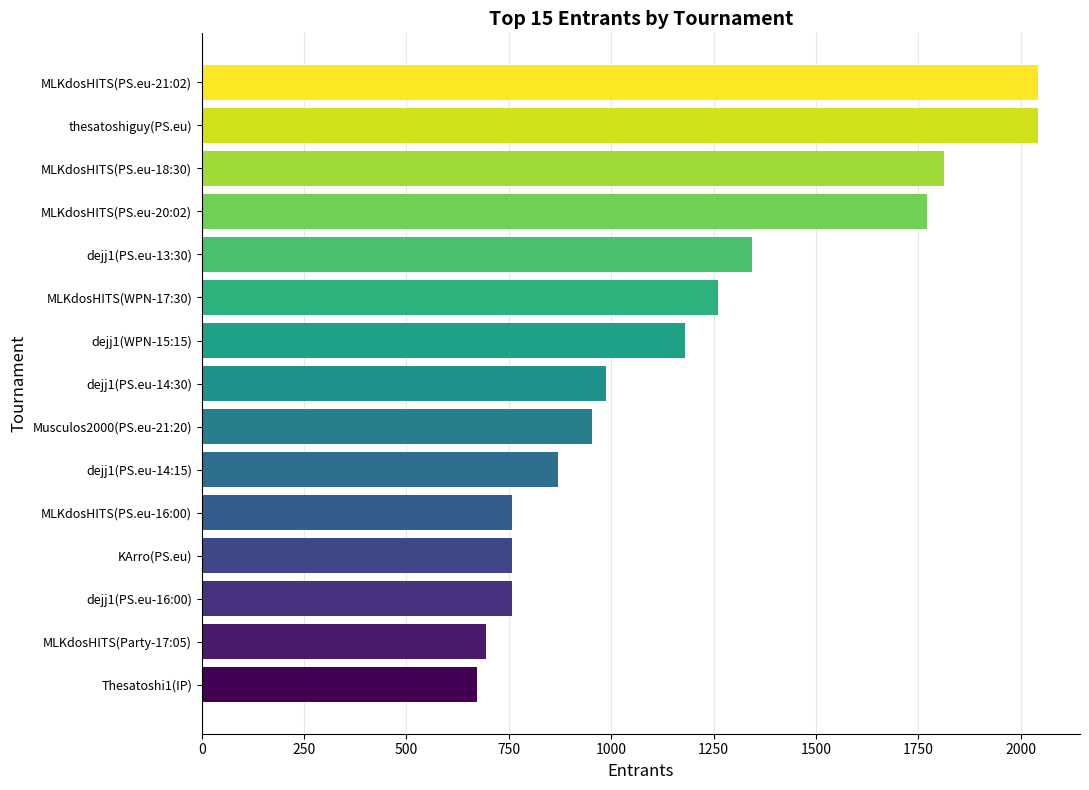

What is the greatest value displayed?

2043